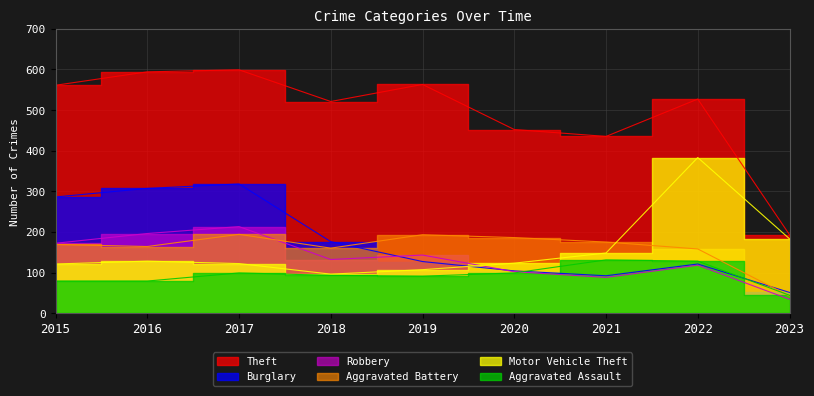

Reading left to right, what are all the values shown in this chart?

Theft: 561	594	599	521	563	452	435	527	193
Burglary: 286	307	318	176	127	104	92	121	51
Robbery: 172	196	213	132	143	102	88	118	34
Aggravated Battery: 169	164	194	160	193	186	175	158	42
Motor Vehicle Theft: 121	128	122	96	107	123	148	383	183
Aggravated Assault: 79	79	99	93	91	99	131	128	44